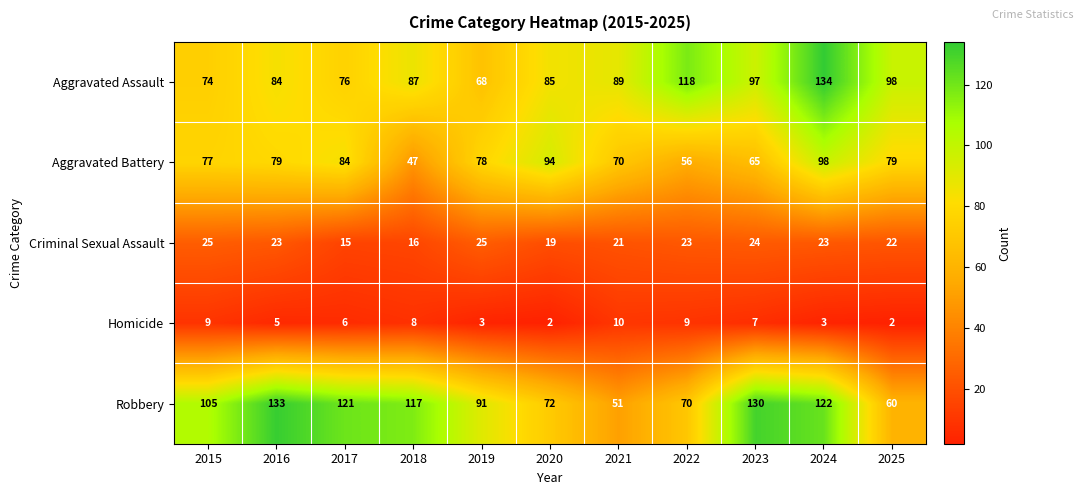

At which category is the sum across all series the highest?

2024